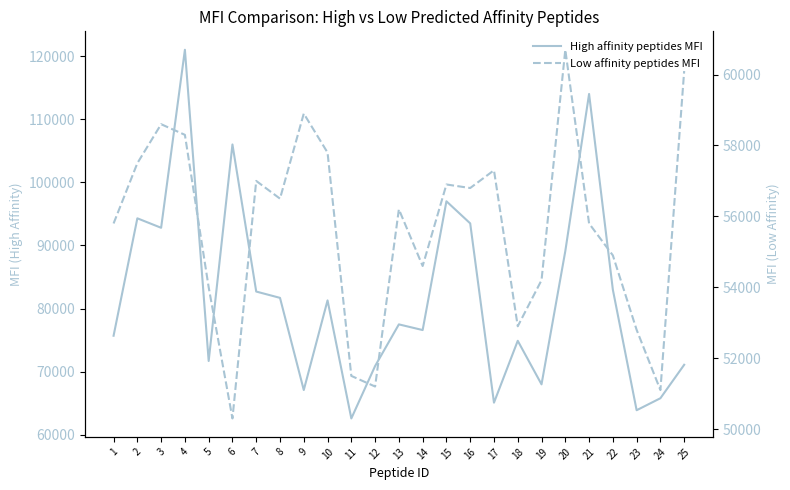

How many distinct data groups are displayed?

2